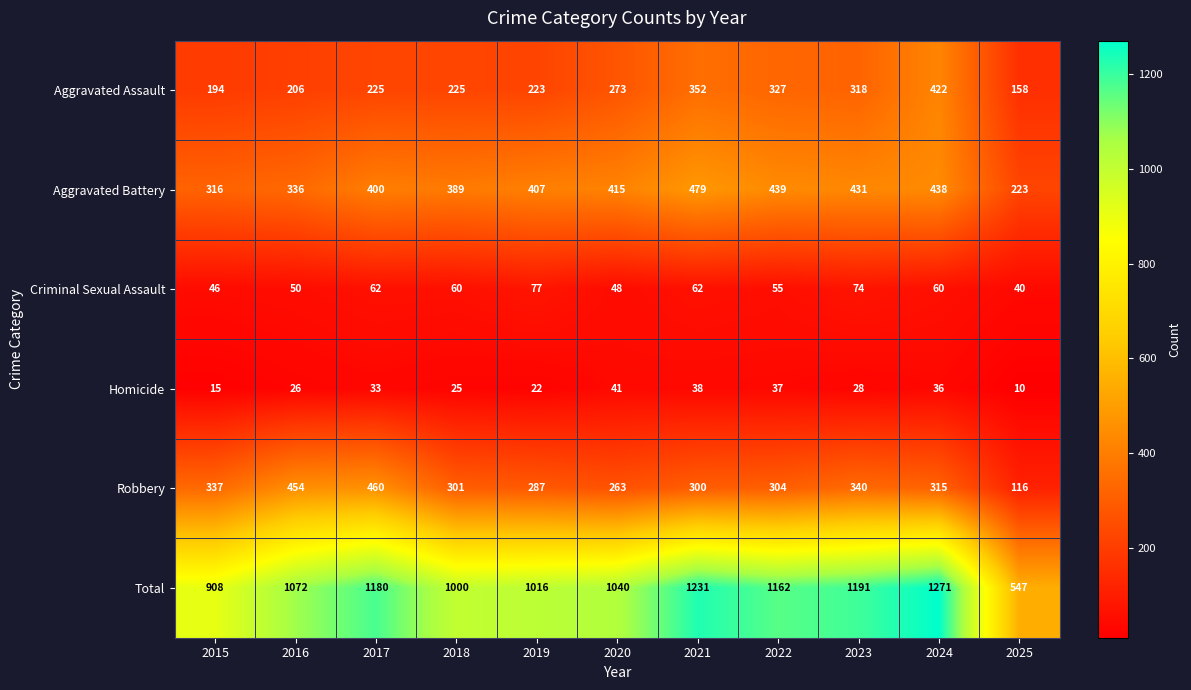

The value of Aggravated Battery at 2017 is 546. True or false?

False